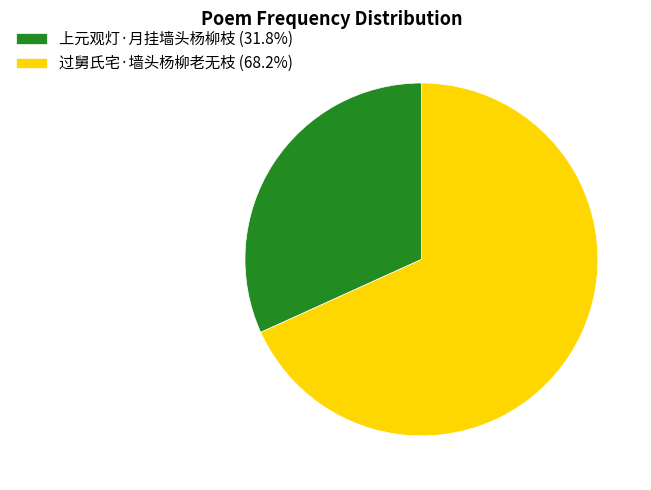

Is there any slice that represents more than half of the pie?

Yes